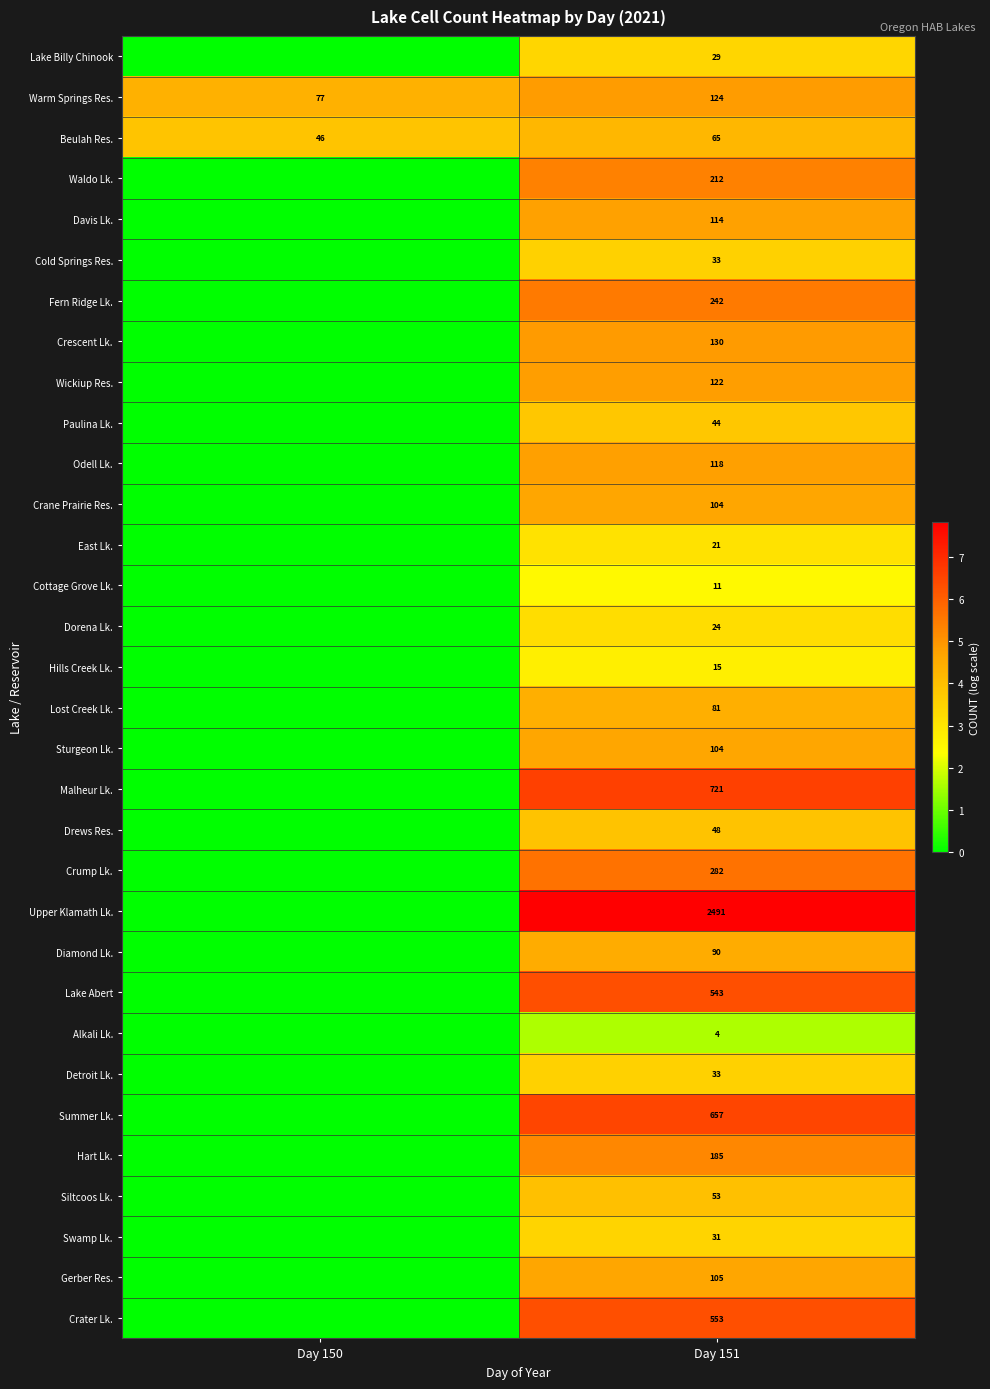

The East Lk. series shows 21 at Day 151. True or false?

True